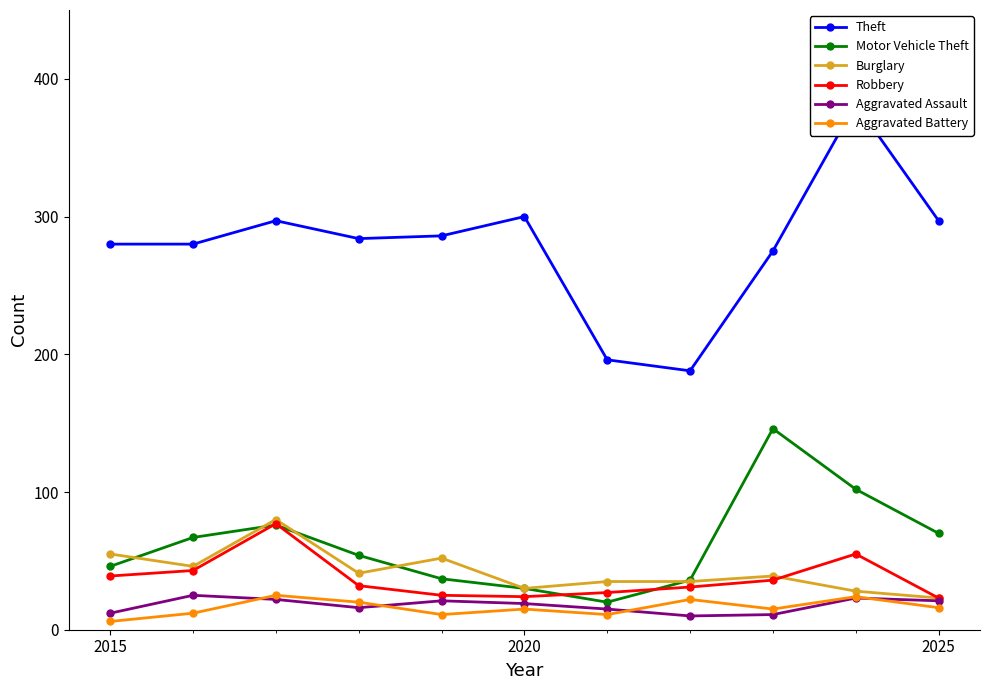

The Aggravated Battery series shows 6 at 2015. True or false?

True